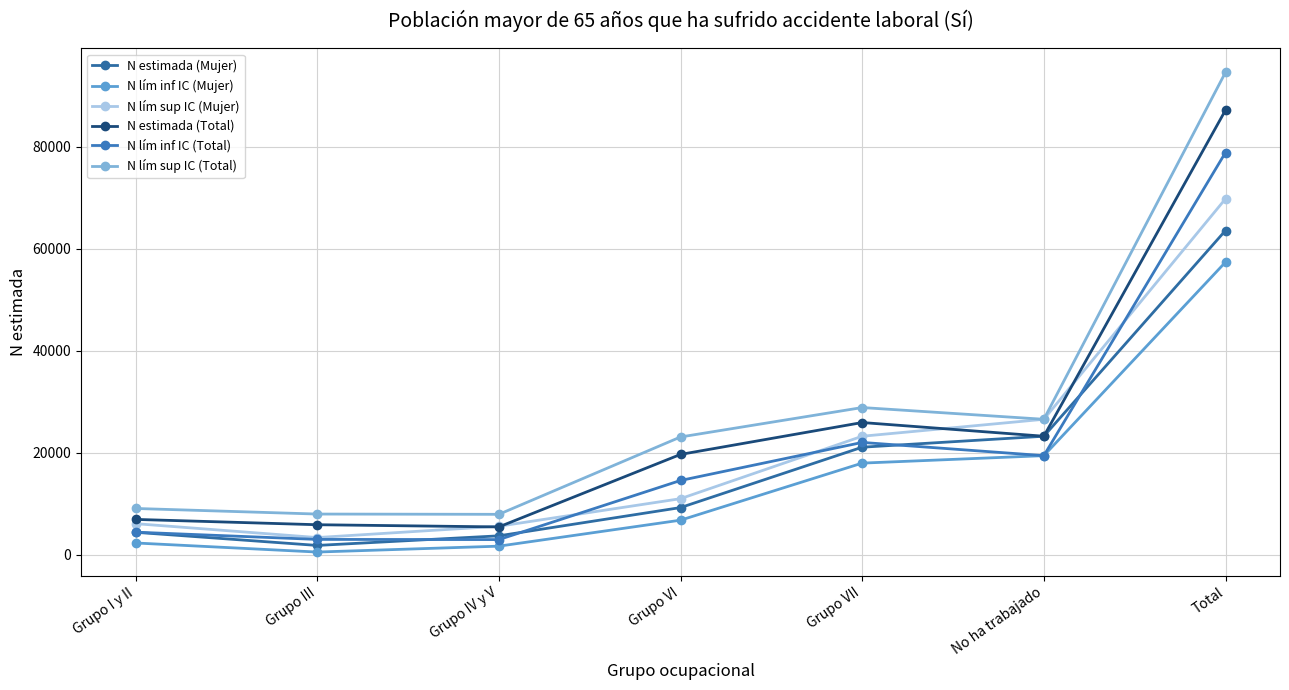

At which label does N lím inf IC (Mujer) first exceed 6790?

Grupo VII